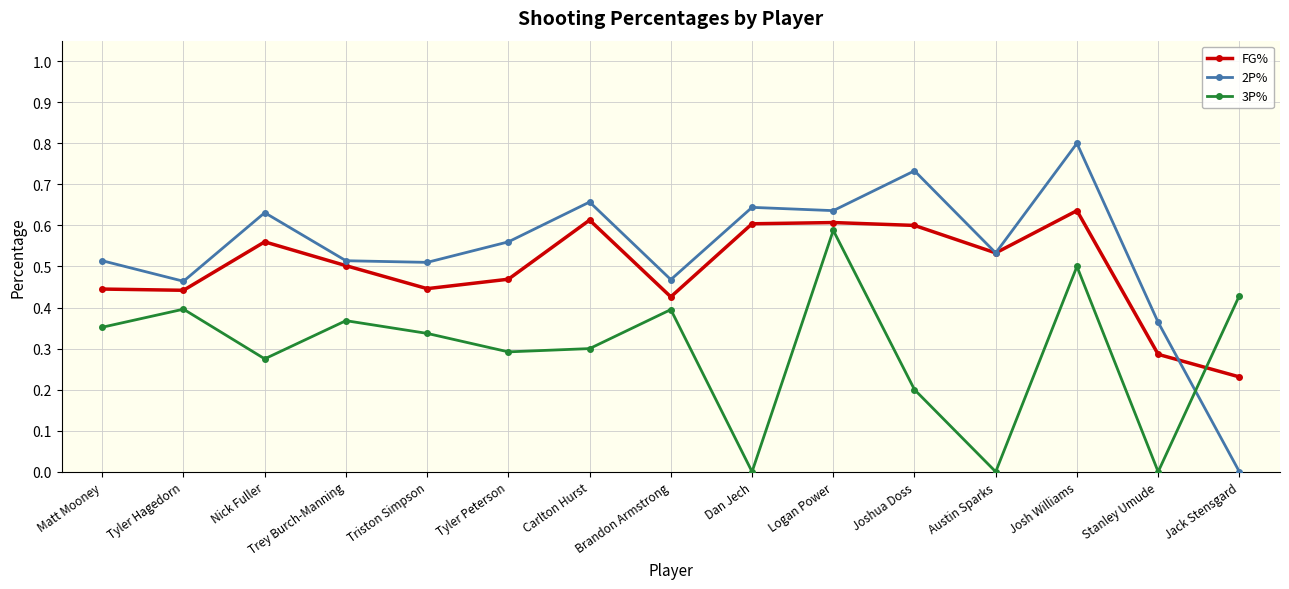

What is the label of the 11th point from the left?

Joshua Doss